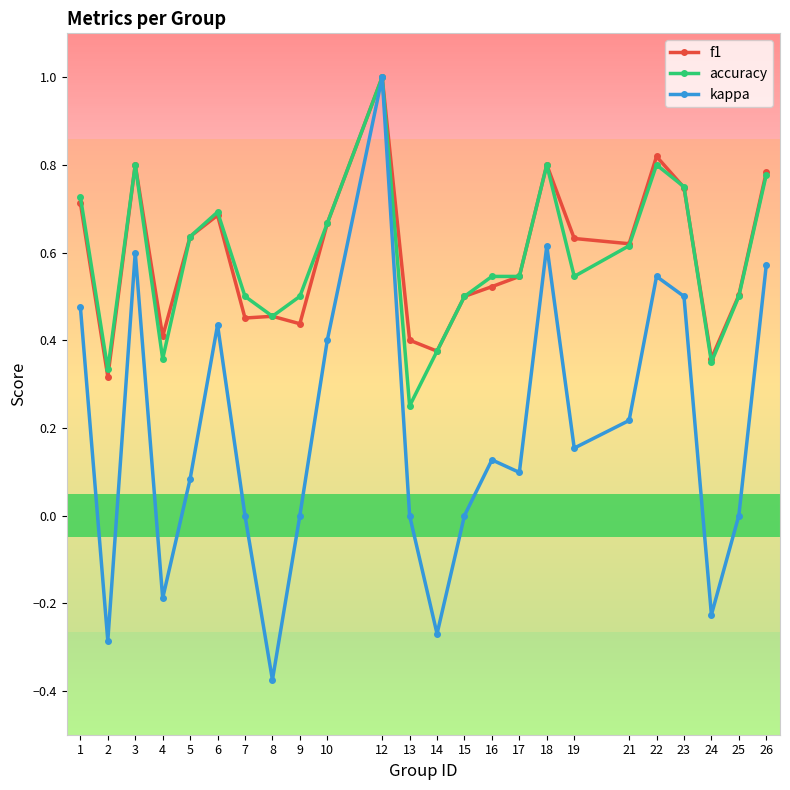

At which label does kappa reach its peak?

12